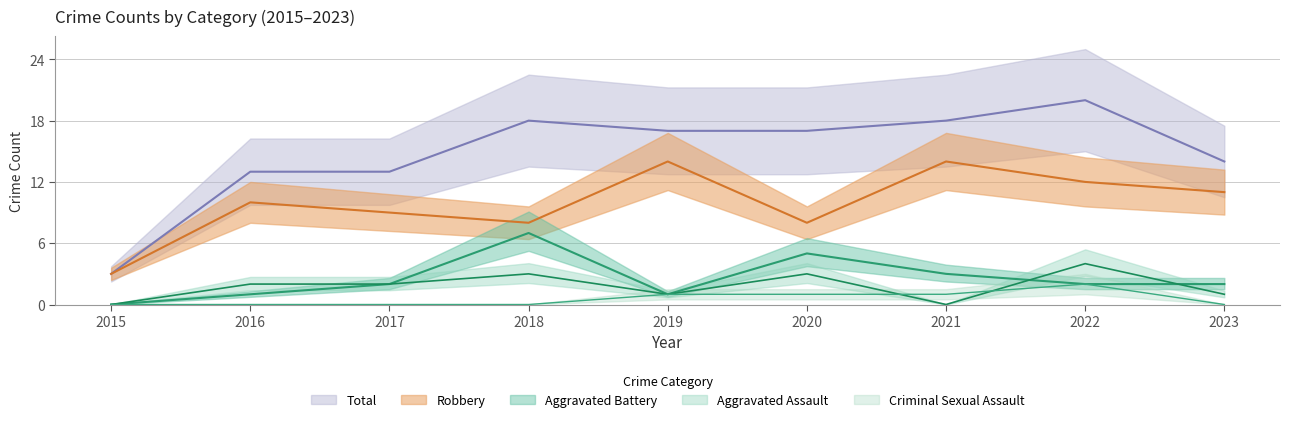

What is the sum of the Aggravated Battery values at 2022 and 2020?

7